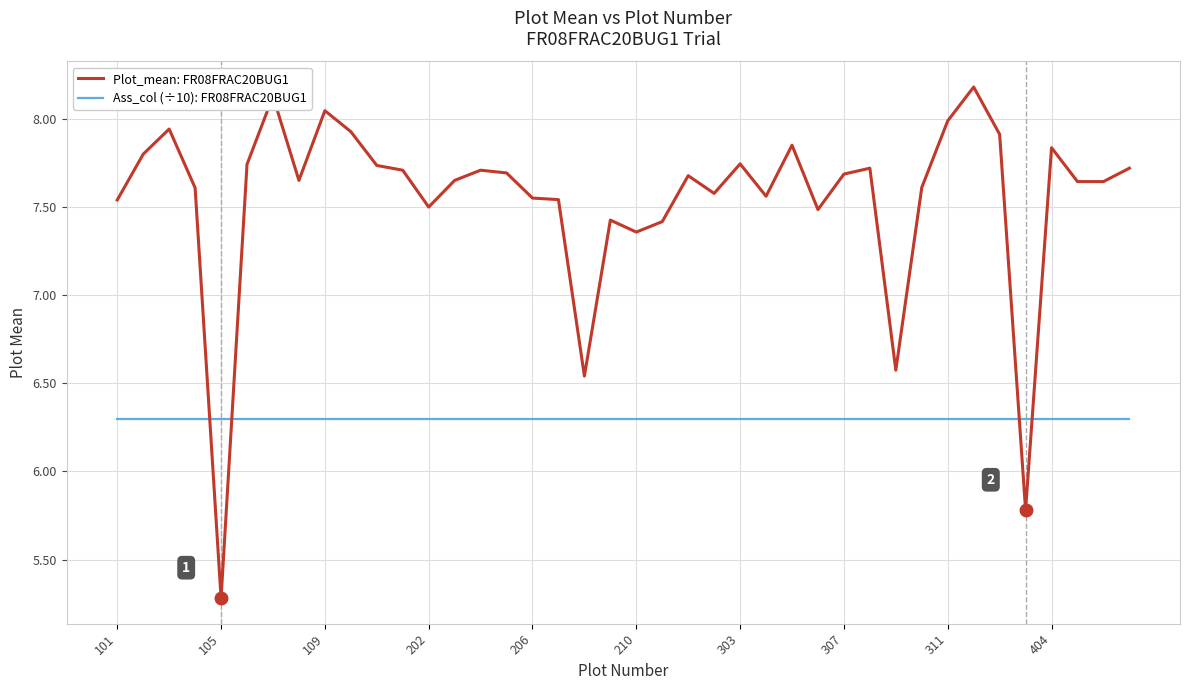

What is the highest value of the Plot_mean: FR08FRAC20BUG1 series?

8.2